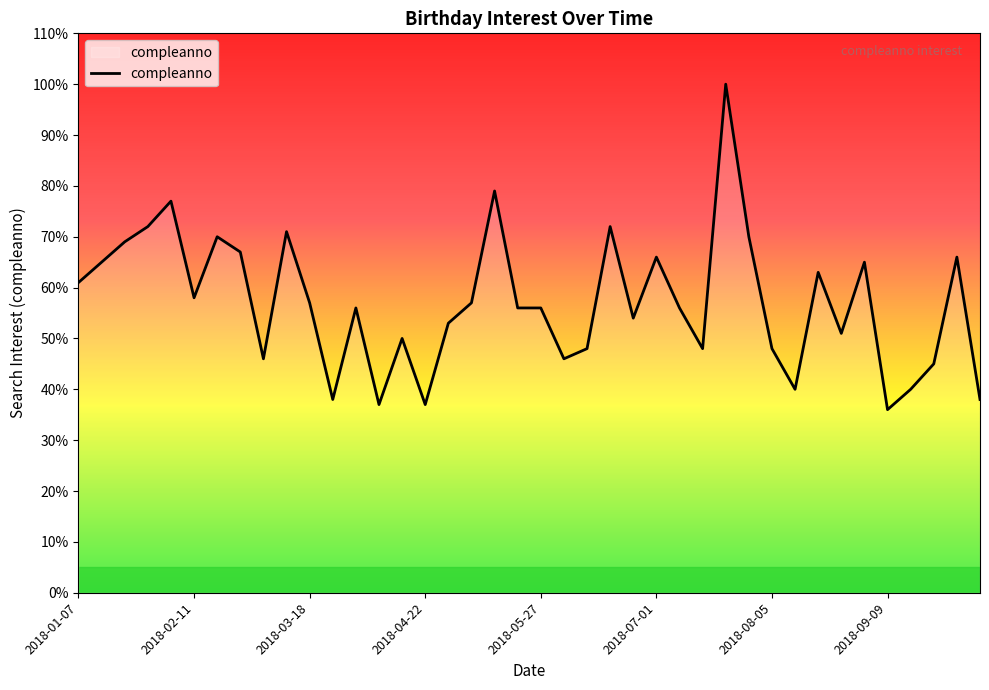

What is the difference between the maximum and minimum values?

64